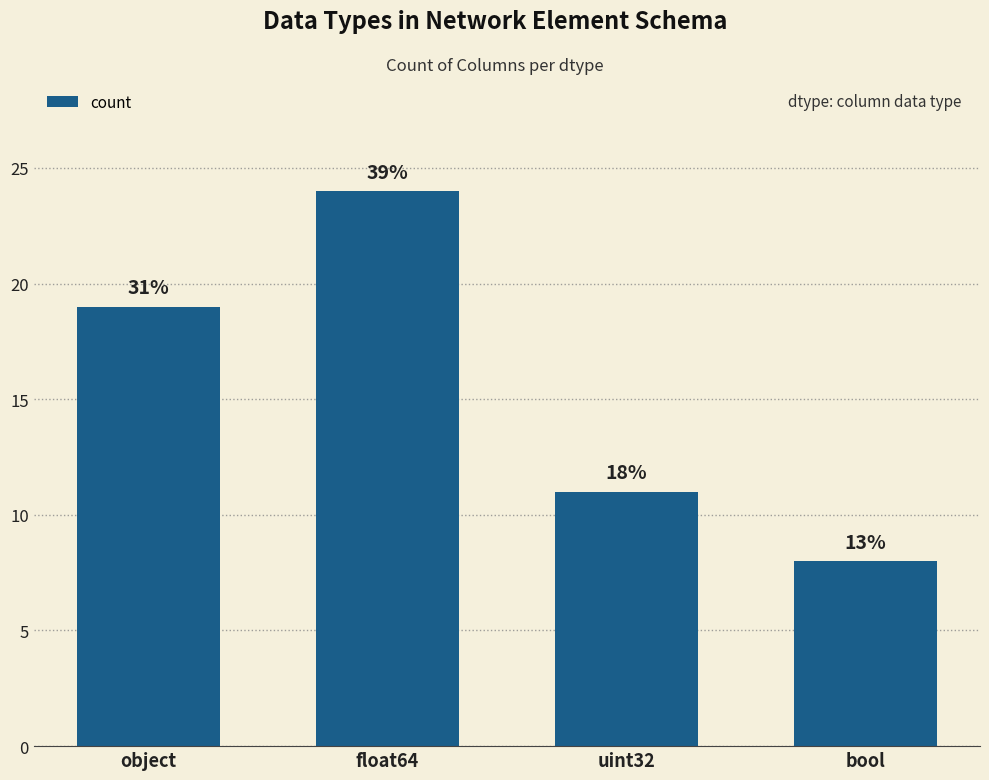

What is the change in value from object to uint32?

-8